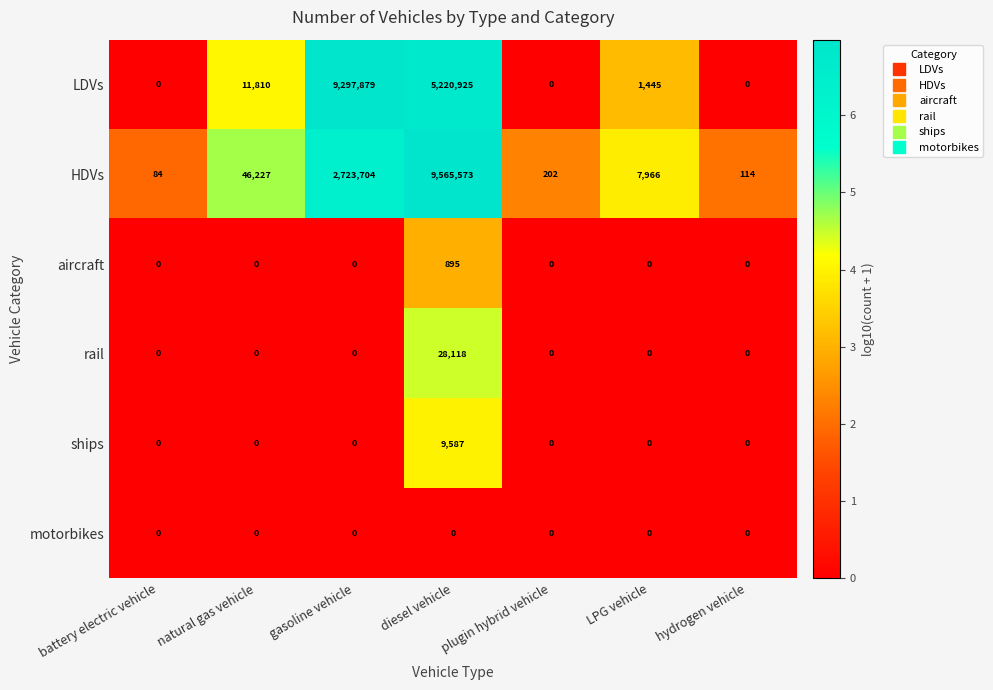

What is the greatest value displayed?

9565573